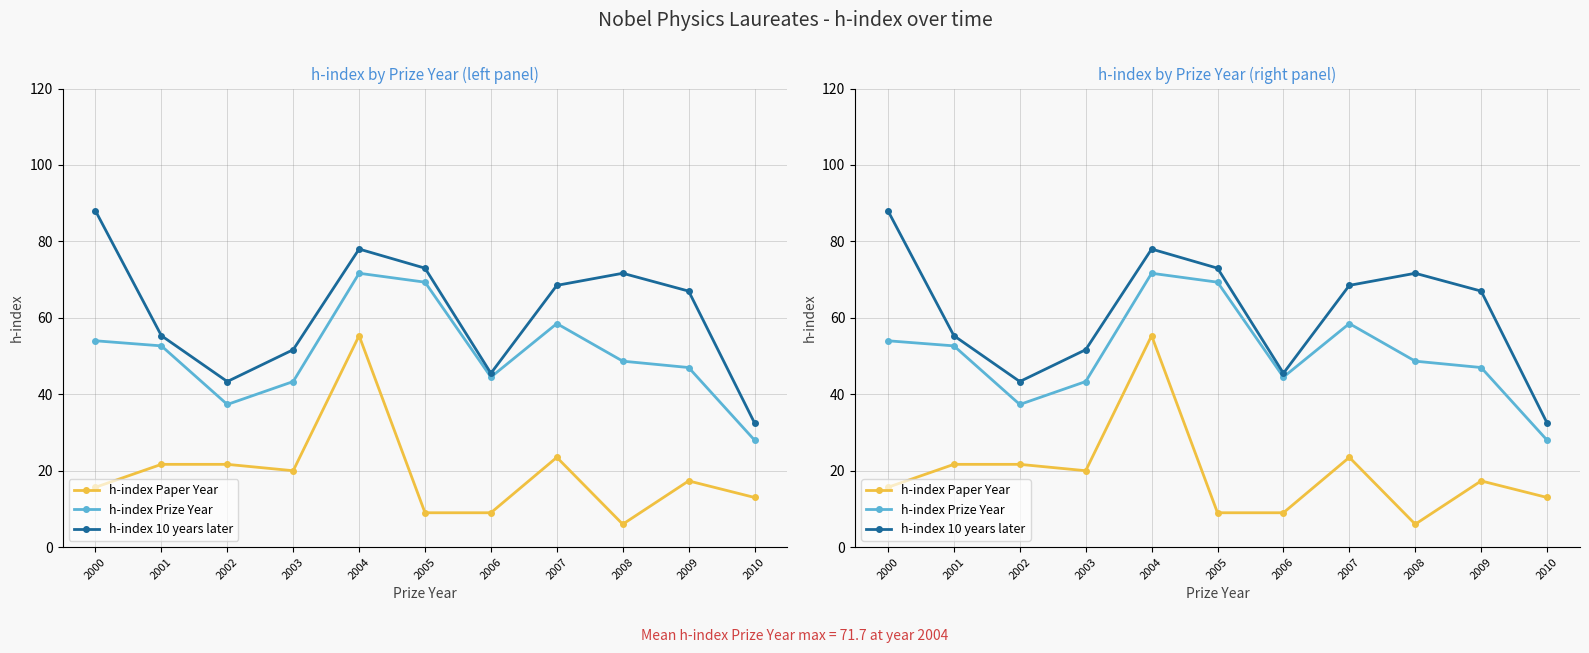

True or false: h-index Prize Year has a value of 76.6 at 2007.

False